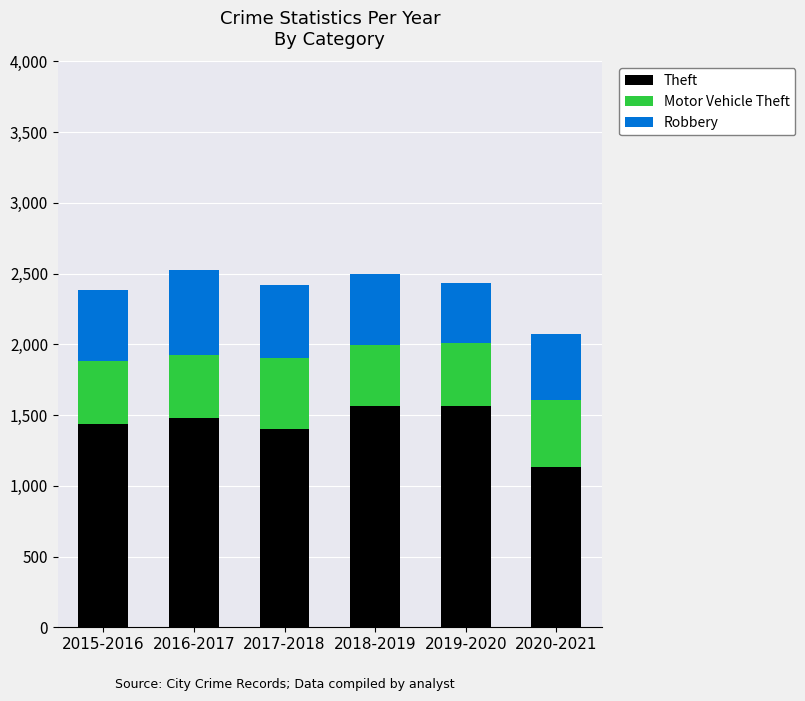

What is the difference between the second highest and minimum values in the Theft series?

426